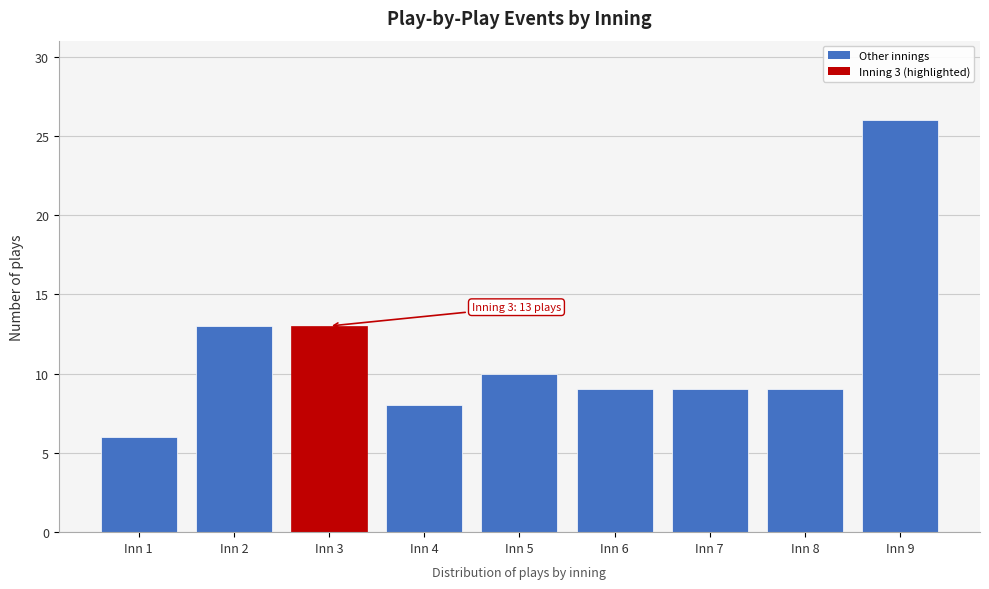

Reading left to right, transcribe all the data shown in this chart.

Inn 1=6	Inn 2=13	Inn 3=13	Inn 4=8	Inn 5=10	Inn 6=9	Inn 7=9	Inn 8=9	Inn 9=26